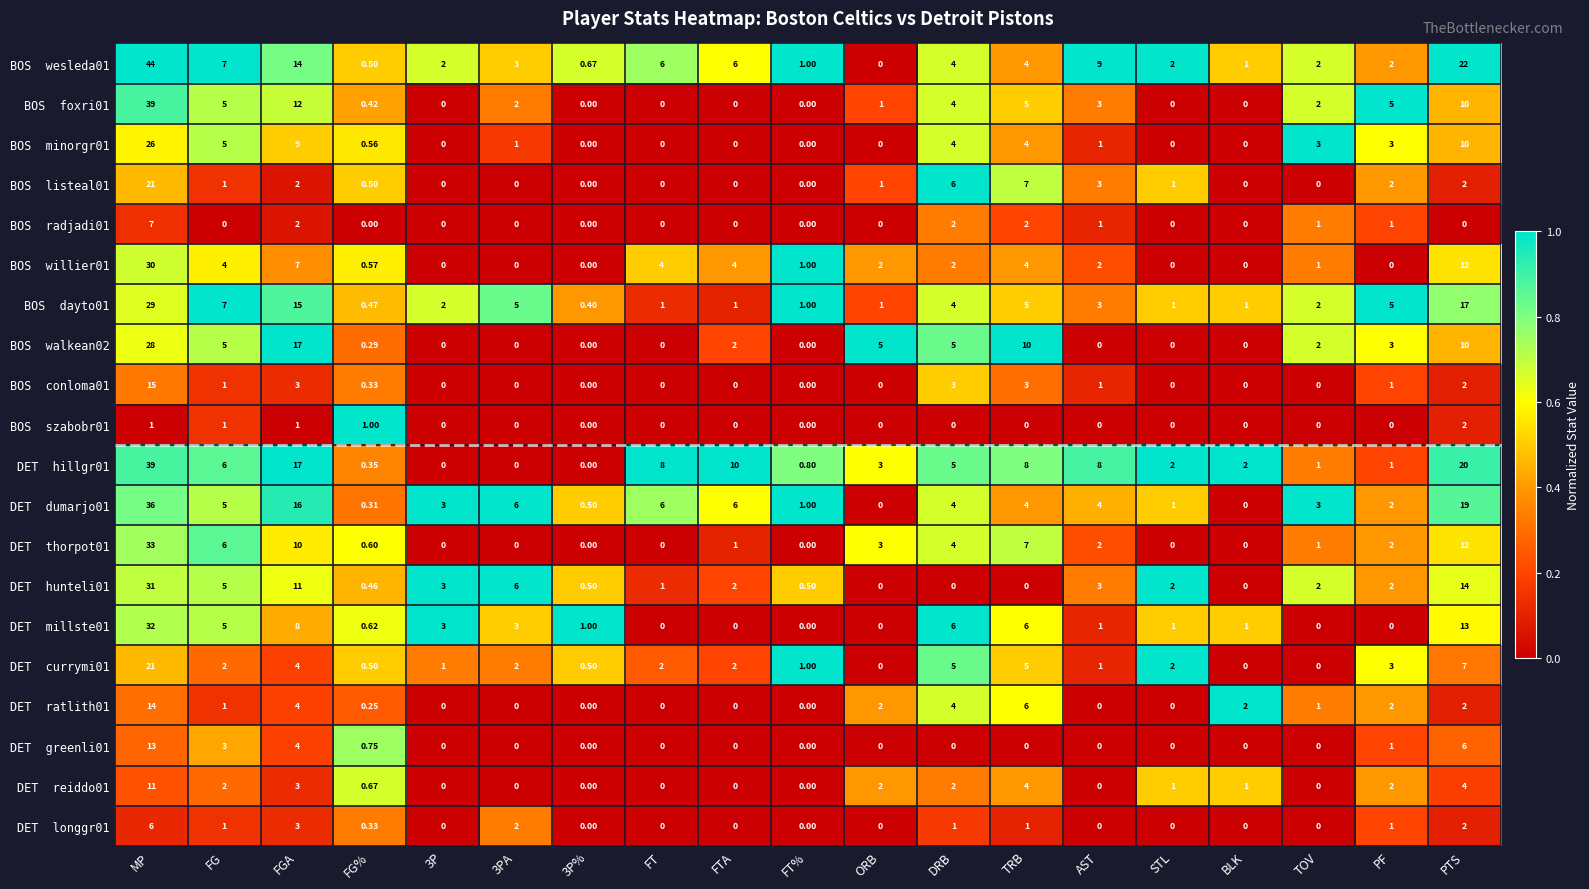

At which category is the sum across all series the highest?

MP